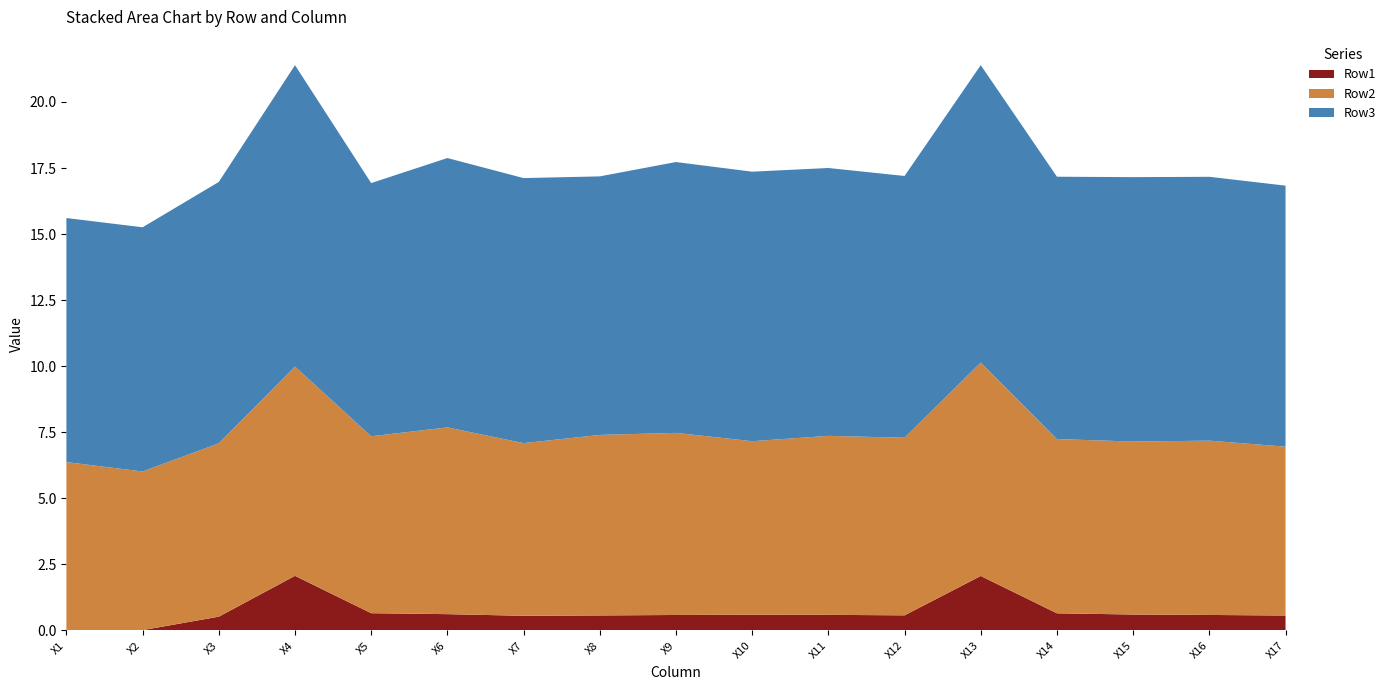

Reading left to right, transcribe all the data shown in this chart.

Row1: 0.0	0.0	0.5	2.1	0.7	0.6	0.6	0.6	0.6	0.6	0.6	0.6	2.1	0.6	0.6	0.6	0.6
Row2: 6.4	6.0	6.6	7.9	6.7	7.1	6.5	6.8	6.9	6.6	6.8	6.7	8.1	6.6	6.5	6.6	6.4
Row3: 9.2	9.2	9.9	11.4	9.6	10.2	10.0	9.8	10.3	10.2	10.1	9.9	11.3	9.9	10.0	10.0	9.9